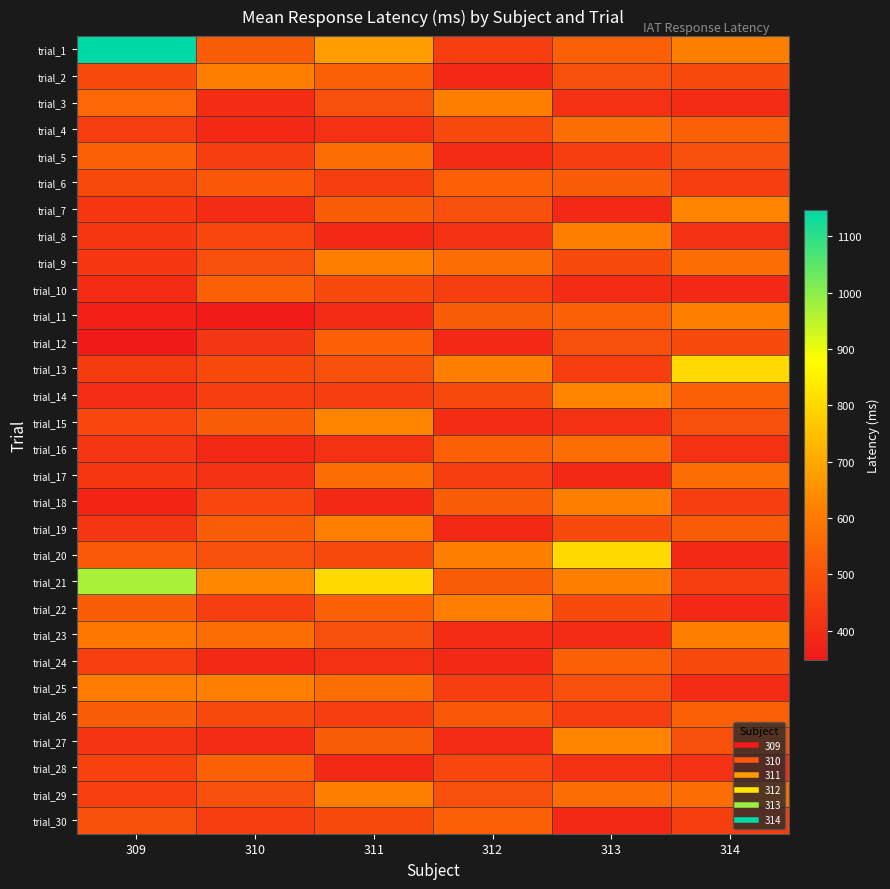

At how many categories does at least one series exceed 648?

4